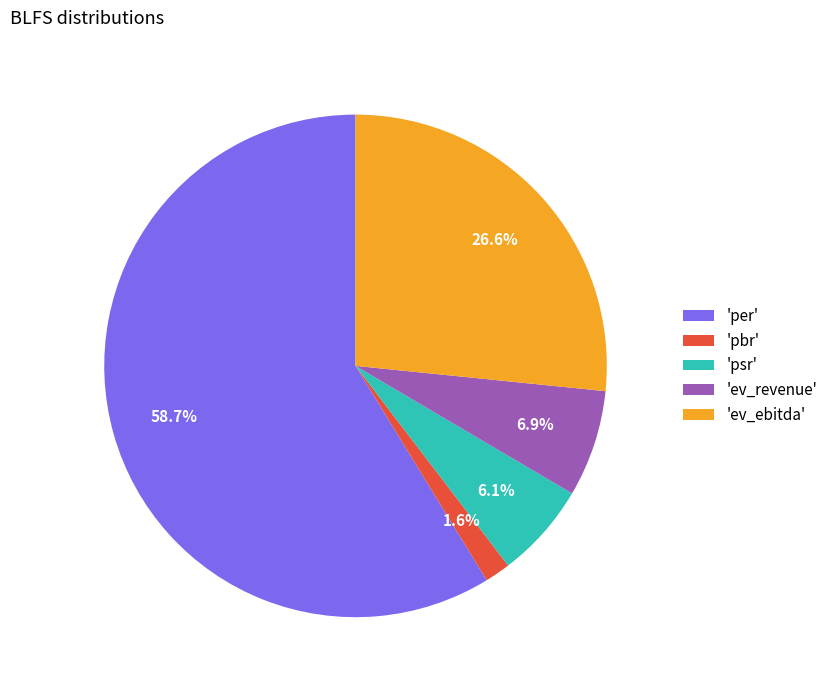

Is there any slice that represents more than half of the pie?

Yes